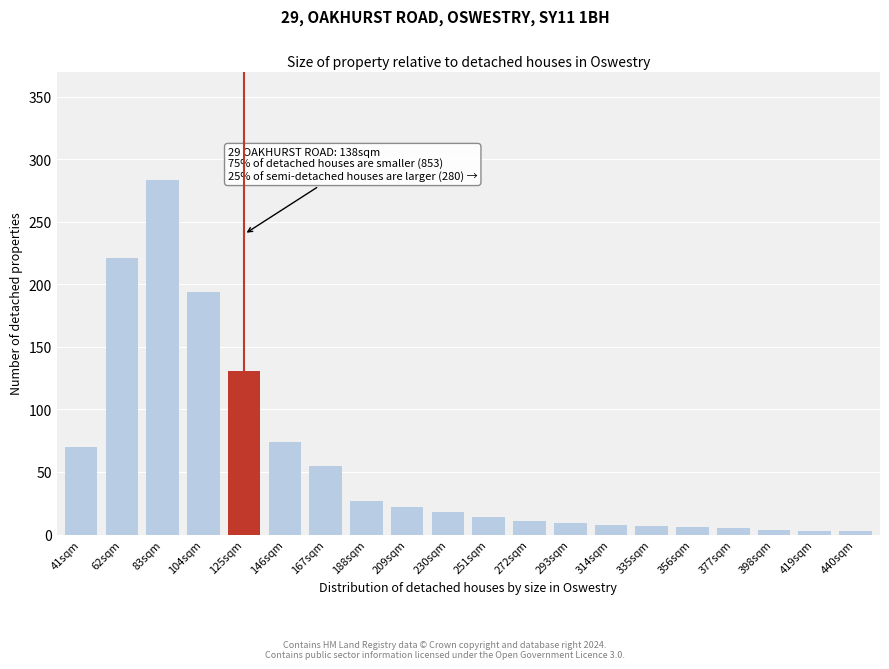

At which label is the value closest to 143?

125sqm